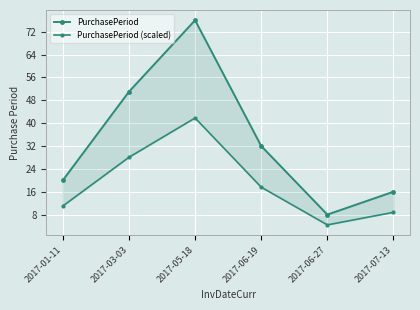

What position from the right is 2017-07-13?

1